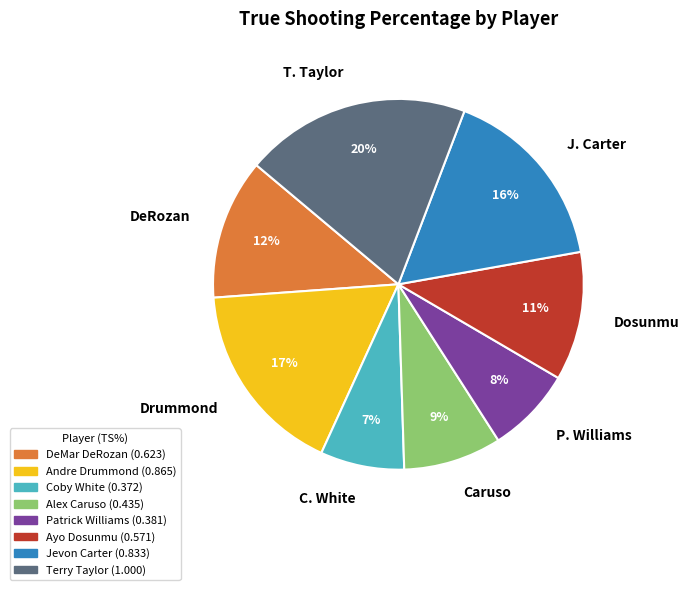

Do Dosunmu and C. White together represent more than half of the pie?

No